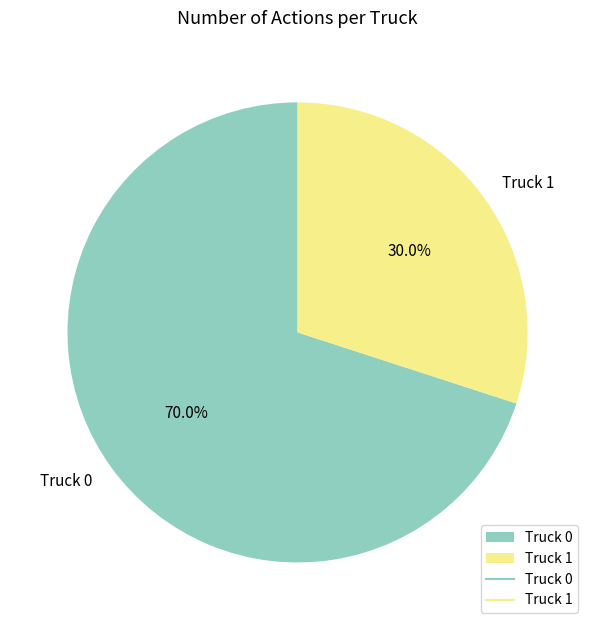

Which slice represents more than half of the pie?

Truck 0